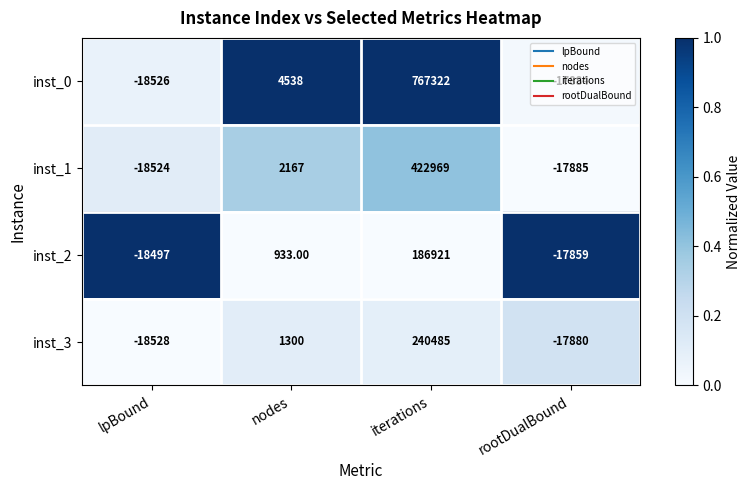

What is the greatest value displayed?

767322